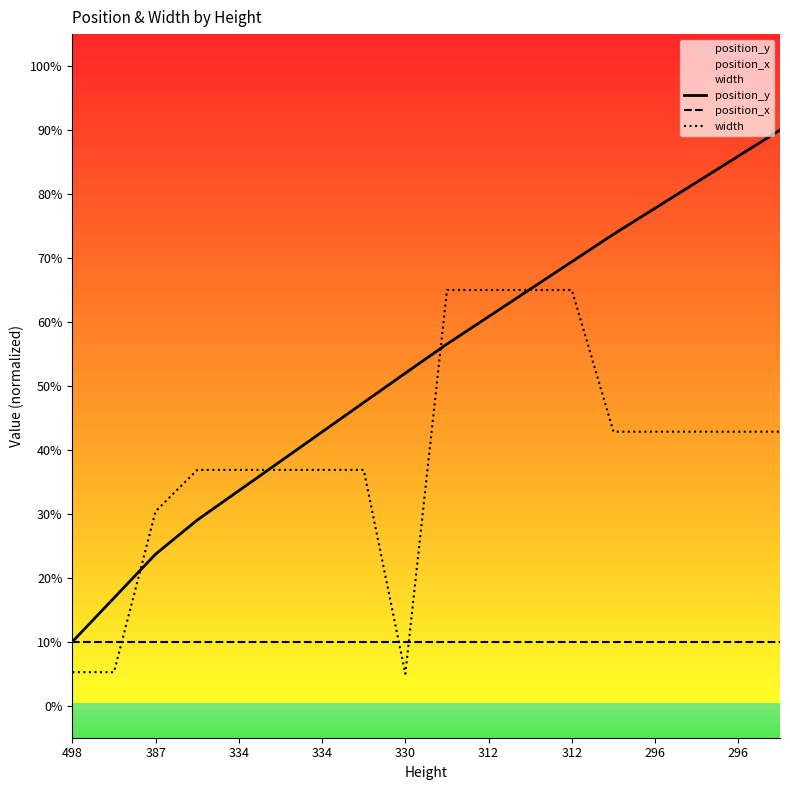

What is the greatest value displayed?

90.0